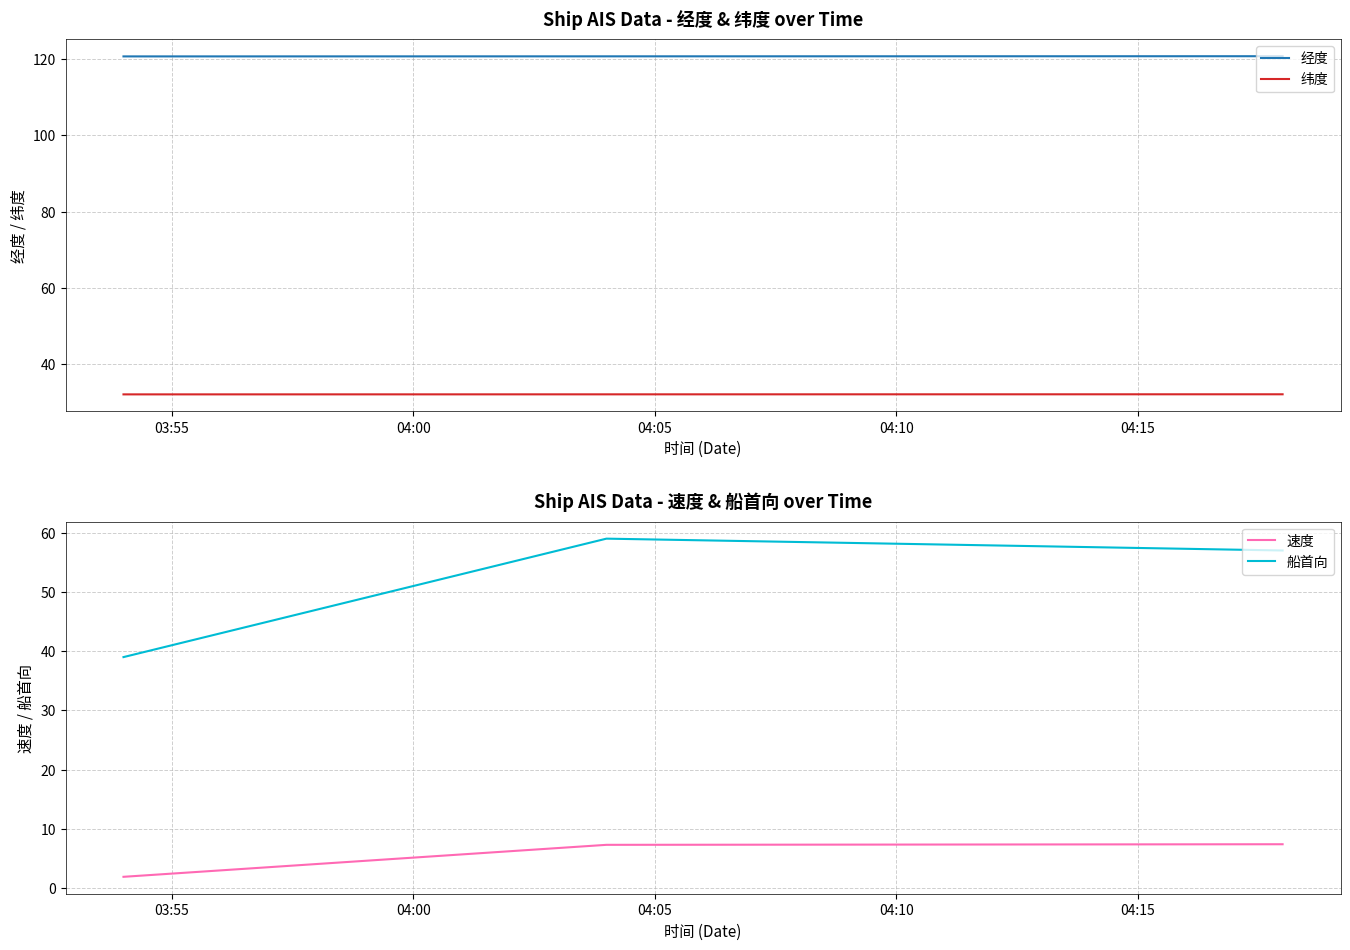

What is the greatest value displayed?

120.8